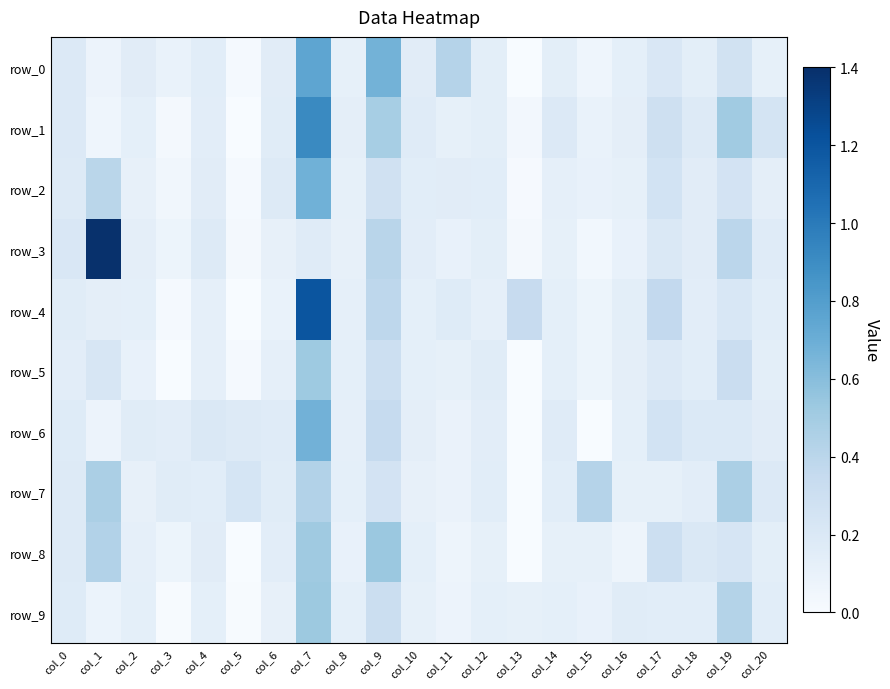

Reading right to left, extract all data points from this chart.

row_0: col_20=0.1	col_19=0.3	col_18=0.1	col_17=0.2	col_16=0.1	col_15=0.1	col_14=0.1	col_13=-0.0	col_12=0.1	col_11=0.4	col_10=0.2	col_9=0.7	col_8=0.1	col_7=0.8	col_6=0.2	col_5=0.0	col_4=0.2	col_3=0.1	col_2=0.2	col_1=0.1	col_0=0.2
row_1: col_20=0.2	col_19=0.5	col_18=0.2	col_17=0.3	col_16=0.1	col_15=0.1	col_14=0.2	col_13=0.0	col_12=0.1	col_11=0.1	col_10=0.2	col_9=0.5	col_8=0.1	col_7=0.9	col_6=0.2	col_5=-0.0	col_4=0.1	col_3=0.0	col_2=0.1	col_1=0.1	col_0=0.2
row_2: col_20=0.1	col_19=0.3	col_18=0.2	col_17=0.3	col_16=0.1	col_15=0.1	col_14=0.1	col_13=0.0	col_12=0.1	col_11=0.2	col_10=0.1	col_9=0.3	col_8=0.1	col_7=0.7	col_6=0.2	col_5=0.0	col_4=0.2	col_3=0.0	col_2=0.1	col_1=0.4	col_0=0.2
row_3: col_20=0.2	col_19=0.4	col_18=0.2	col_17=0.2	col_16=0.1	col_15=0.0	col_14=0.1	col_13=0.0	col_12=0.1	col_11=0.1	col_10=0.1	col_9=0.4	col_8=0.1	col_7=0.2	col_6=0.1	col_5=0.0	col_4=0.2	col_3=0.1	col_2=0.1	col_1=1.4	col_0=0.2
row_4: col_20=0.2	col_19=0.2	col_18=0.1	col_17=0.4	col_16=0.1	col_15=0.1	col_14=0.1	col_13=0.3	col_12=0.1	col_11=0.2	col_10=0.1	col_9=0.4	col_8=0.1	col_7=1.2	col_6=0.1	col_5=-0.0	col_4=0.1	col_3=0.0	col_2=0.1	col_1=0.1	col_0=0.2
row_5: col_20=0.1	col_19=0.3	col_18=0.2	col_17=0.2	col_16=0.1	col_15=0.1	col_14=0.1	col_13=-0.0	col_12=0.2	col_11=0.1	col_10=0.1	col_9=0.3	col_8=0.1	col_7=0.5	col_6=0.1	col_5=0.0	col_4=0.1	col_3=-0.0	col_2=0.1	col_1=0.2	col_0=0.1
row_6: col_20=0.2	col_19=0.2	col_18=0.2	col_17=0.3	col_16=0.1	col_15=-0.0	col_14=0.2	col_13=0.0	col_12=0.1	col_11=0.1	col_10=0.1	col_9=0.3	col_8=0.1	col_7=0.7	col_6=0.2	col_5=0.2	col_4=0.2	col_3=0.1	col_2=0.2	col_1=0.1	col_0=0.2
row_7: col_20=0.2	col_19=0.5	col_18=0.1	col_17=0.1	col_16=0.1	col_15=0.4	col_14=0.2	col_13=-0.0	col_12=0.1	col_11=0.1	col_10=0.1	col_9=0.3	col_8=0.1	col_7=0.4	col_6=0.2	col_5=0.2	col_4=0.2	col_3=0.2	col_2=0.1	col_1=0.5	col_0=0.2
row_8: col_20=0.1	col_19=0.2	col_18=0.2	col_17=0.3	col_16=0.1	col_15=0.1	col_14=0.1	col_13=-0.0	col_12=0.1	col_11=0.1	col_10=0.1	col_9=0.5	col_8=0.1	col_7=0.5	col_6=0.1	col_5=-0.0	col_4=0.2	col_3=0.1	col_2=0.1	col_1=0.4	col_0=0.2
row_9: col_20=0.1	col_19=0.4	col_18=0.2	col_17=0.2	col_16=0.2	col_15=0.1	col_14=0.1	col_13=0.1	col_12=0.1	col_11=0.1	col_10=0.1	col_9=0.3	col_8=0.1	col_7=0.5	col_6=0.1	col_5=0.0	col_4=0.1	col_3=0.0	col_2=0.1	col_1=0.1	col_0=0.2